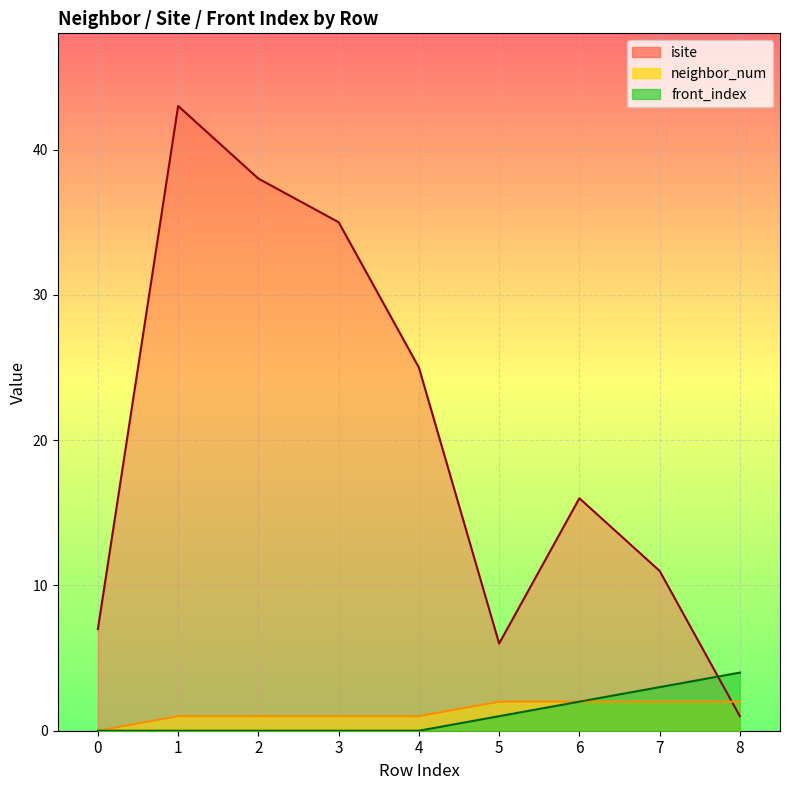

Is it true that isite equals 4 at 7?

False